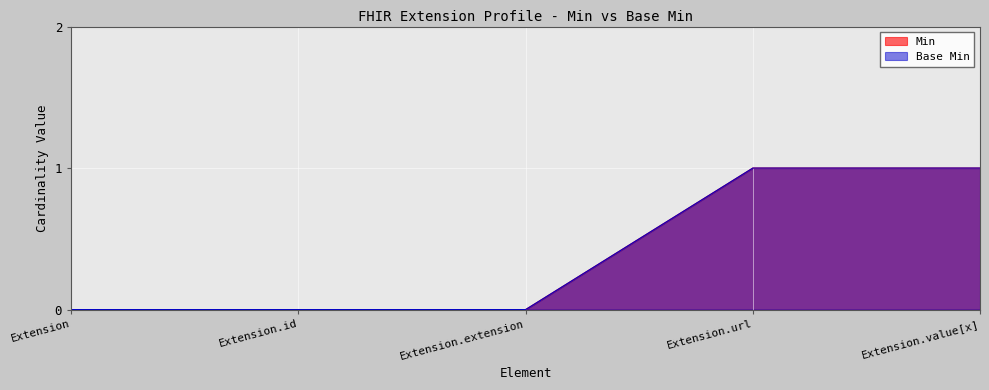

Rank the series by their maximum value, from lowest to highest.

Min, Base Min